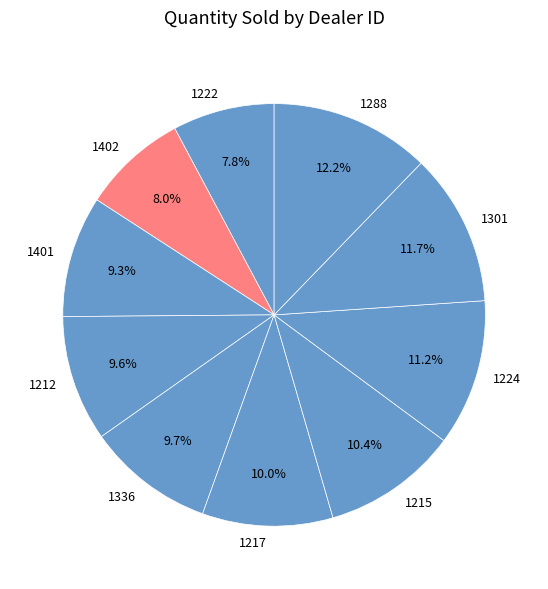

Is it true that 1401 is 9% of the pie?

True